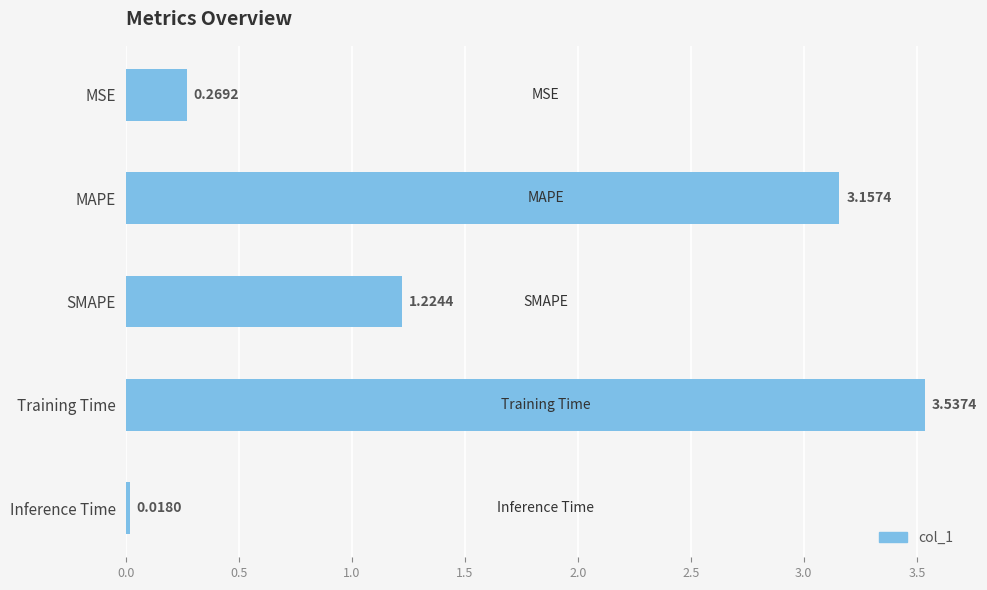

What is the label of the 2nd bar from the top?

MAPE